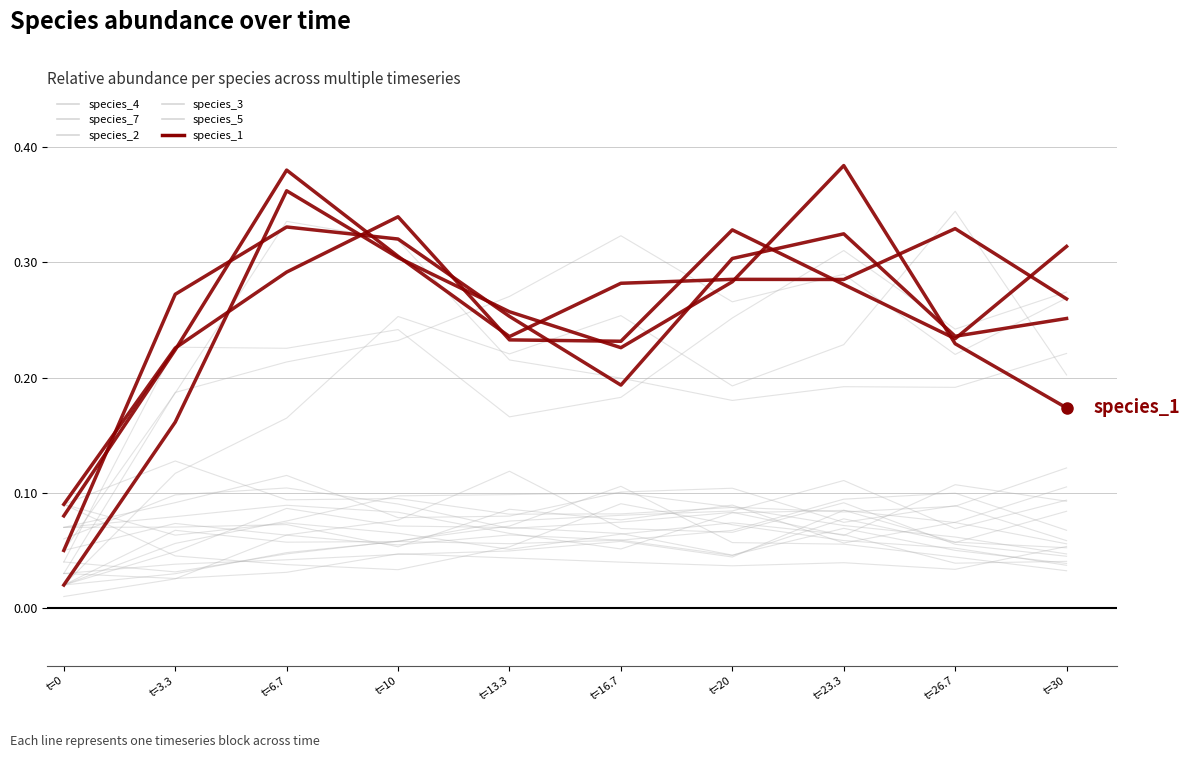

Rank the categories by species_3 value from highest to lowest.

t=30, t=16.7, t=13.3, t=10, t=26.7, t=20, t=23.3, t=6.7, t=3.3, t=0